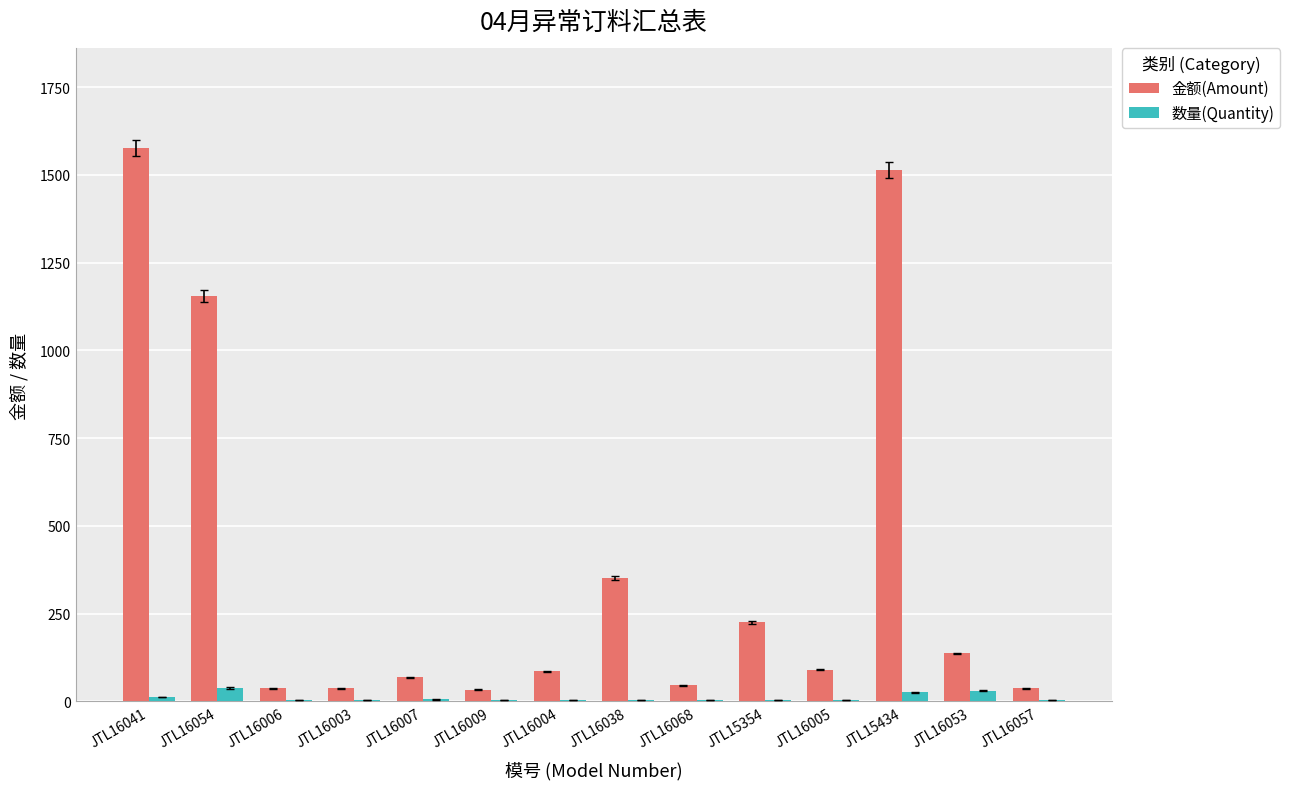

Is the value of 金额(Amount) at JTL16054 greater than the value of 数量(Quantity) at JTL16068?

Yes